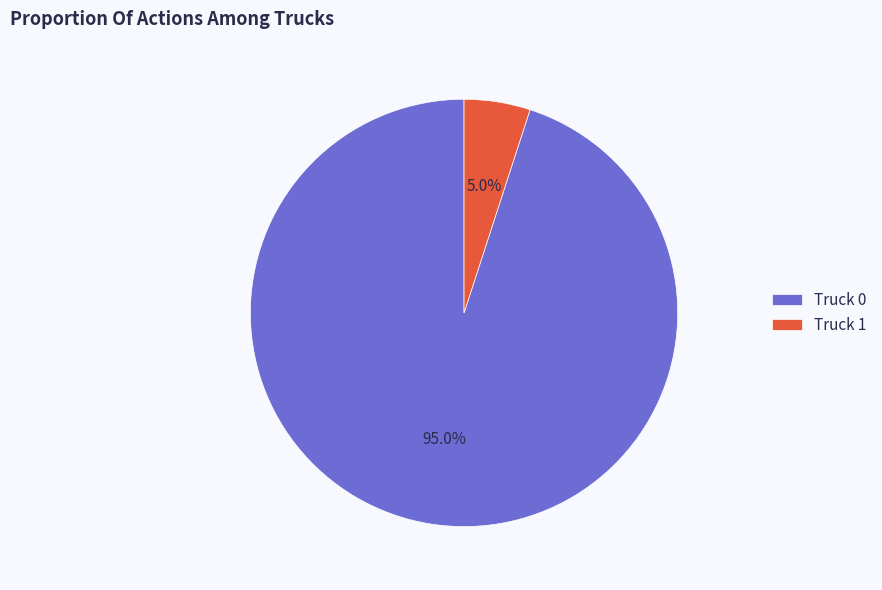

Is Truck 0 the majority of the pie?

Yes